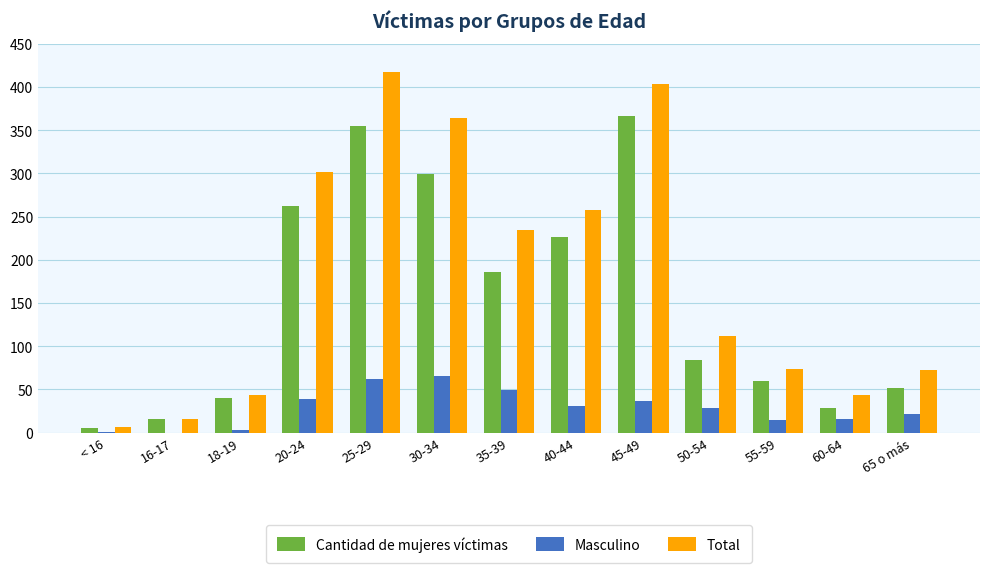

What is the sum of all Total values?

2344